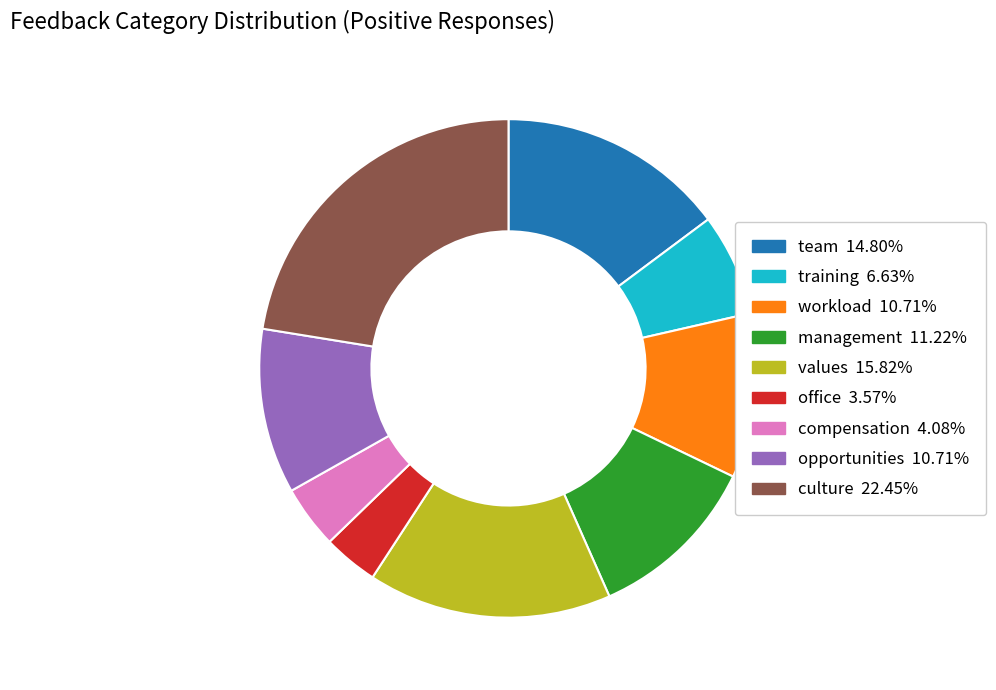

Which has a higher value, compensation or team?

team